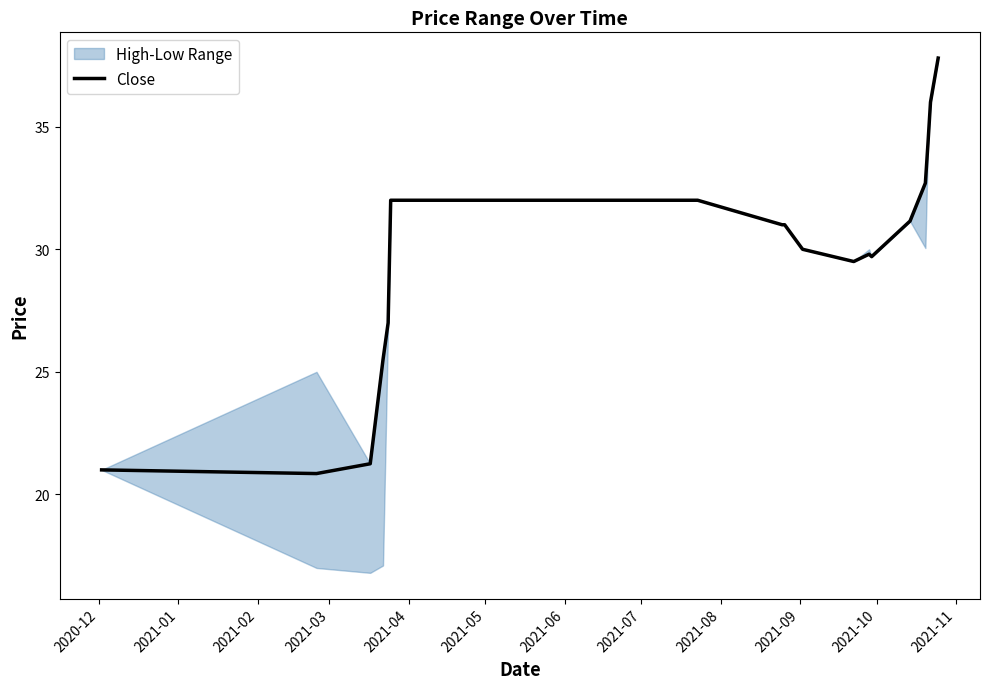

What is the maximum value for Close?

37.8